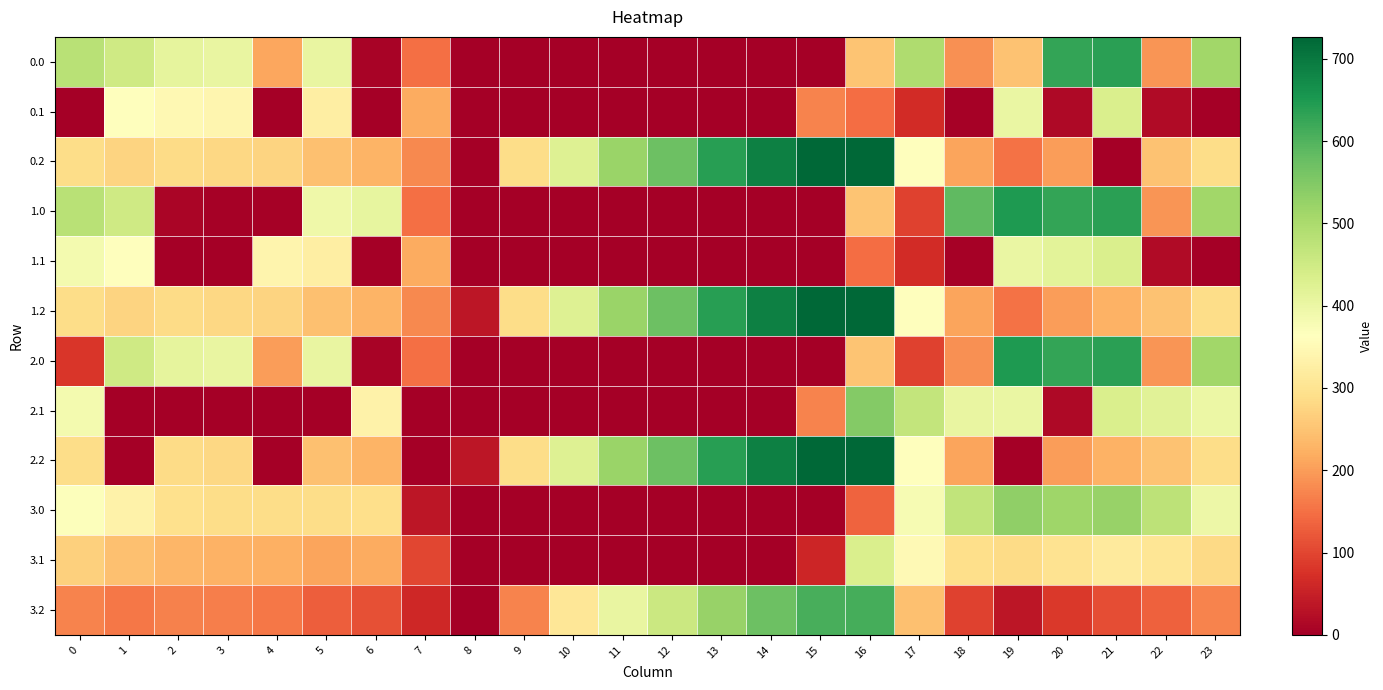

Rank the series at 3 from highest to lowest value.

0.0, 2.0, 0.1, 3.0, 0.2, 1.2, 2.2, 3.1, 3.2, 1.0, 1.1, 2.1